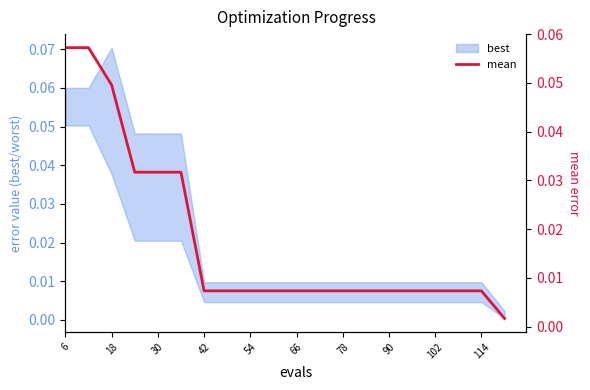

Is it true that the value at 42 is 0.0?

False